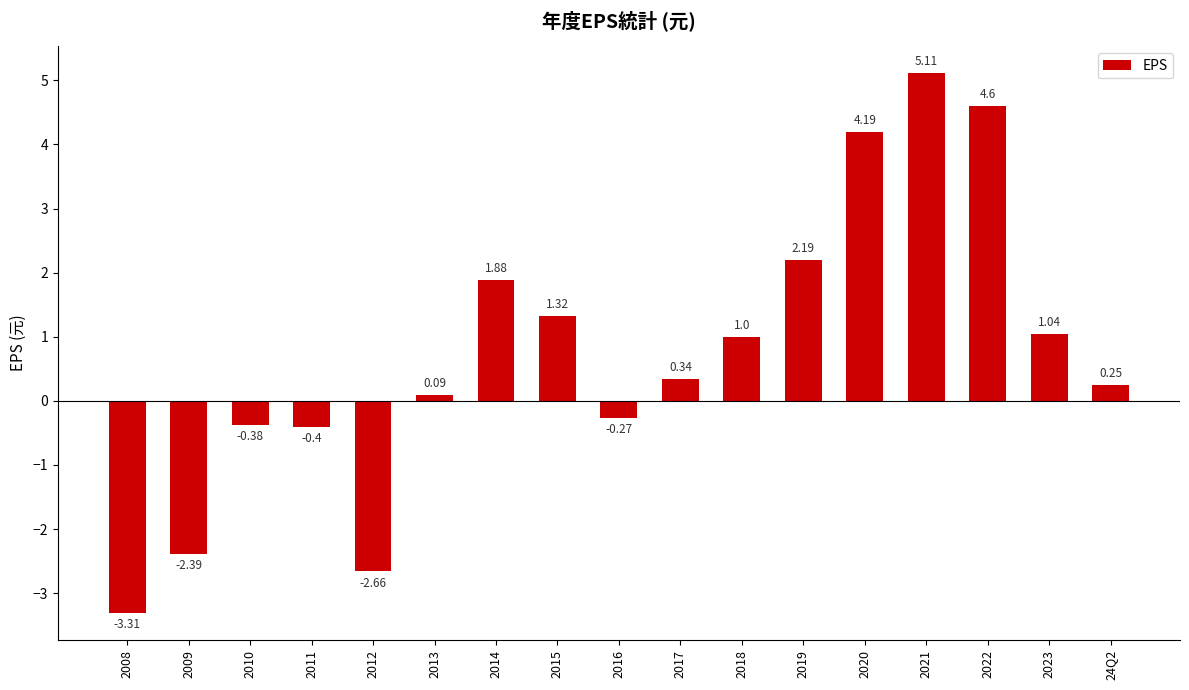

Which category has the lowest value across all series?

2008